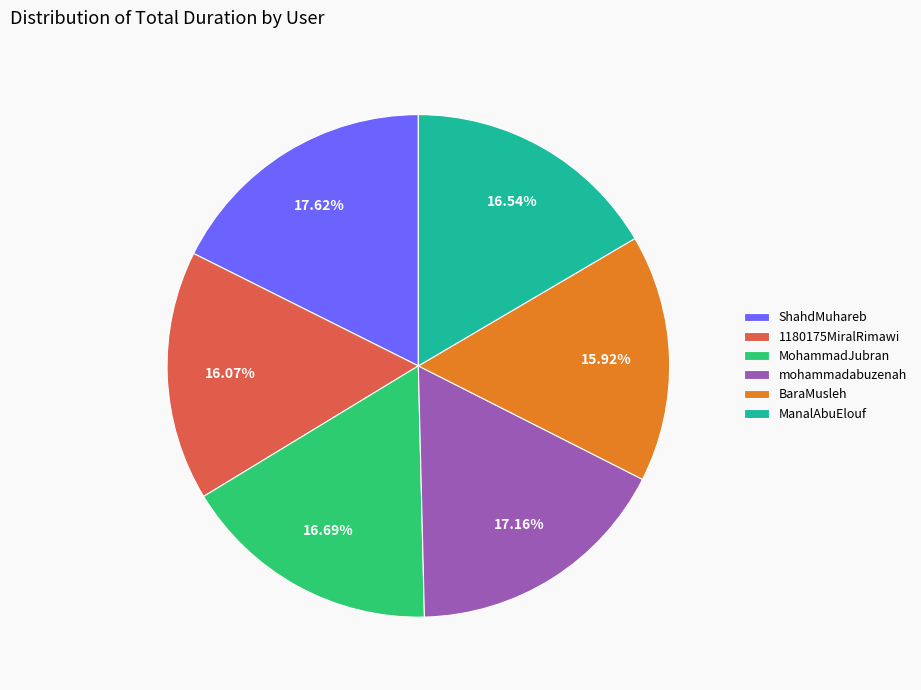

Approximately how many times larger is the value at mohammadabuzenah compared to BaraMusleh?

1.1